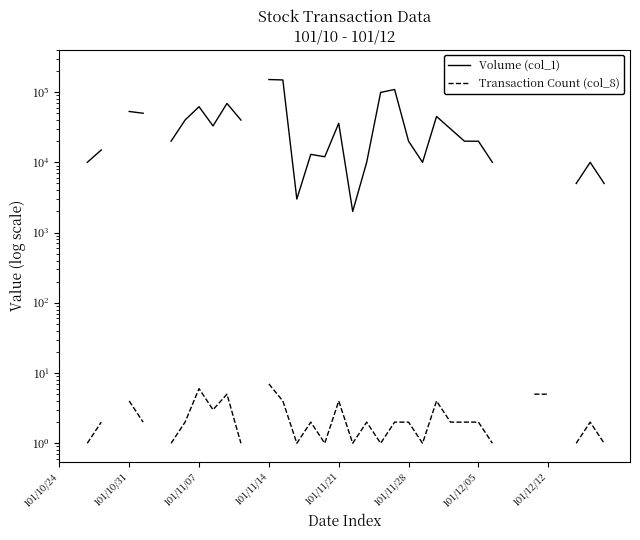

How many data points in Volume (col_1) are less than 20000?

12